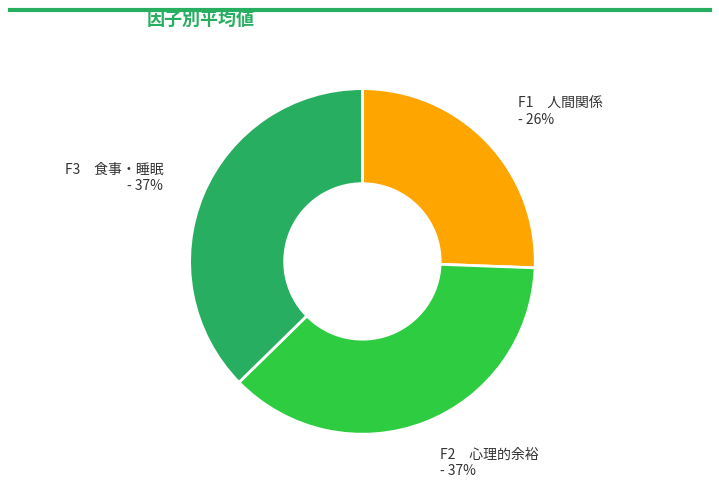

To the nearest percent, what portion does F2 心理的余裕 - 37% represent?

37%